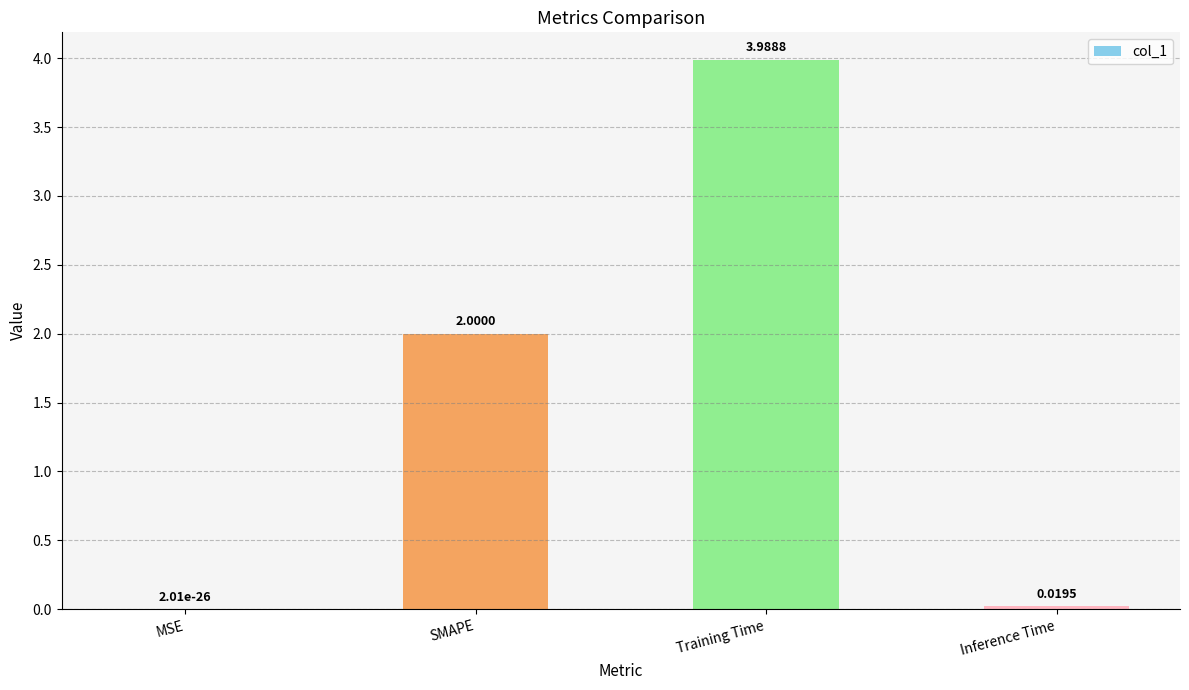

Which has a higher value, Training Time or Inference Time?

Training Time